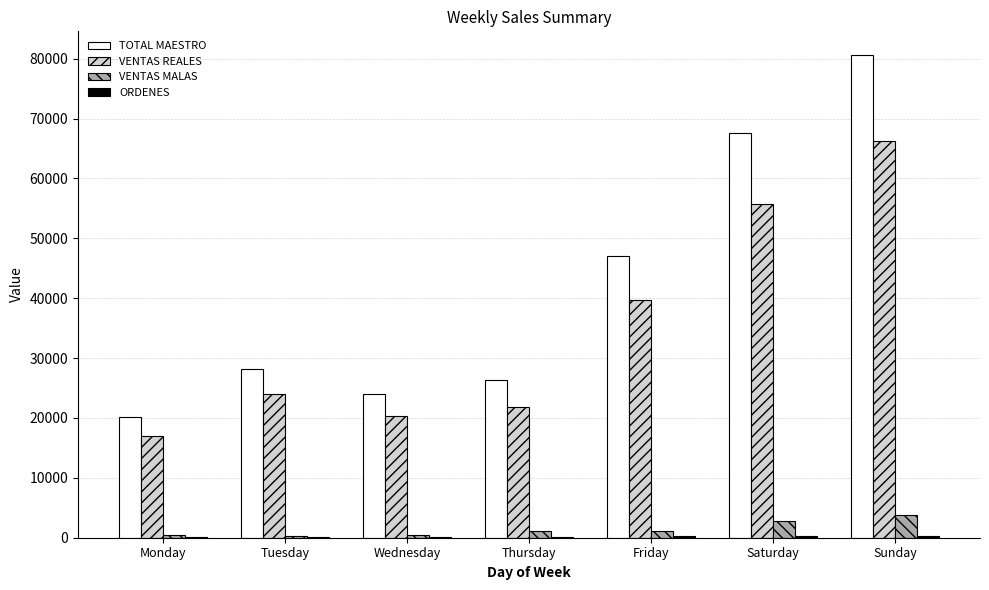

Between Tuesday and Saturday, which series saw the biggest shift?

TOTAL MAESTRO